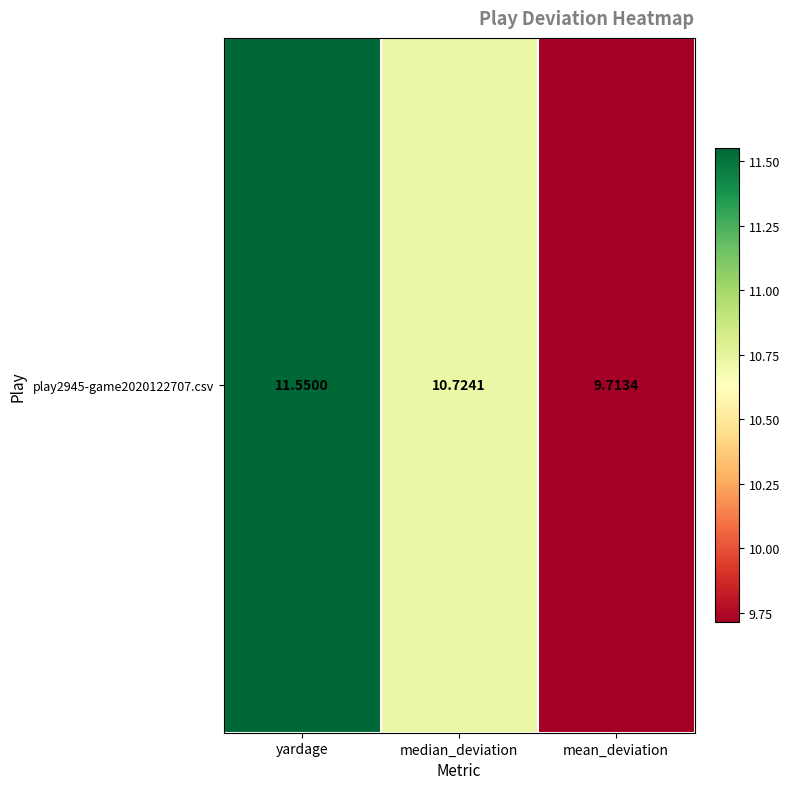

Reading right to left, transcribe all the data shown in this chart.

9.7	10.7	11.5